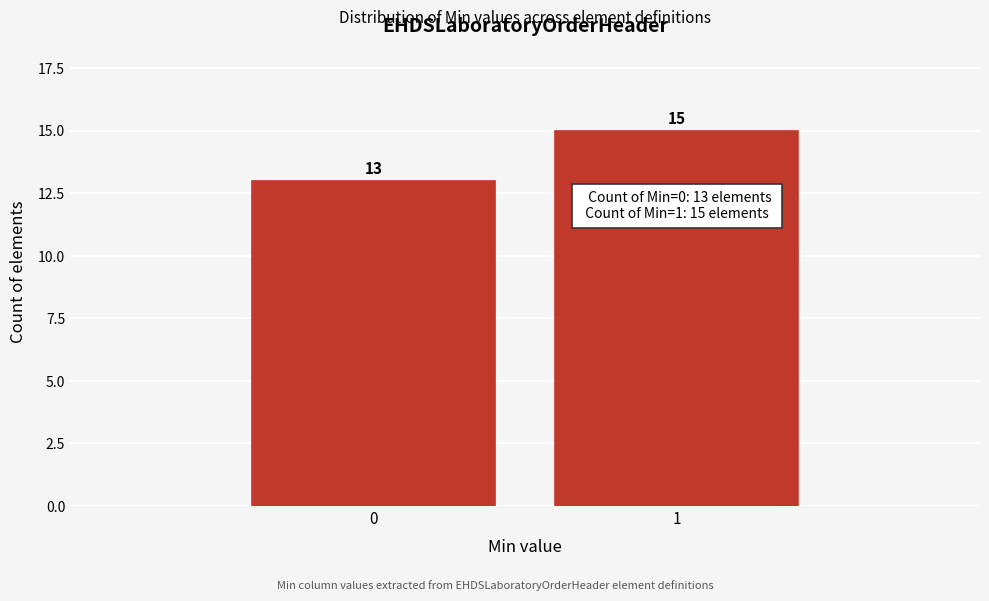

Reading left to right, list all the values displayed in this chart.

13	15